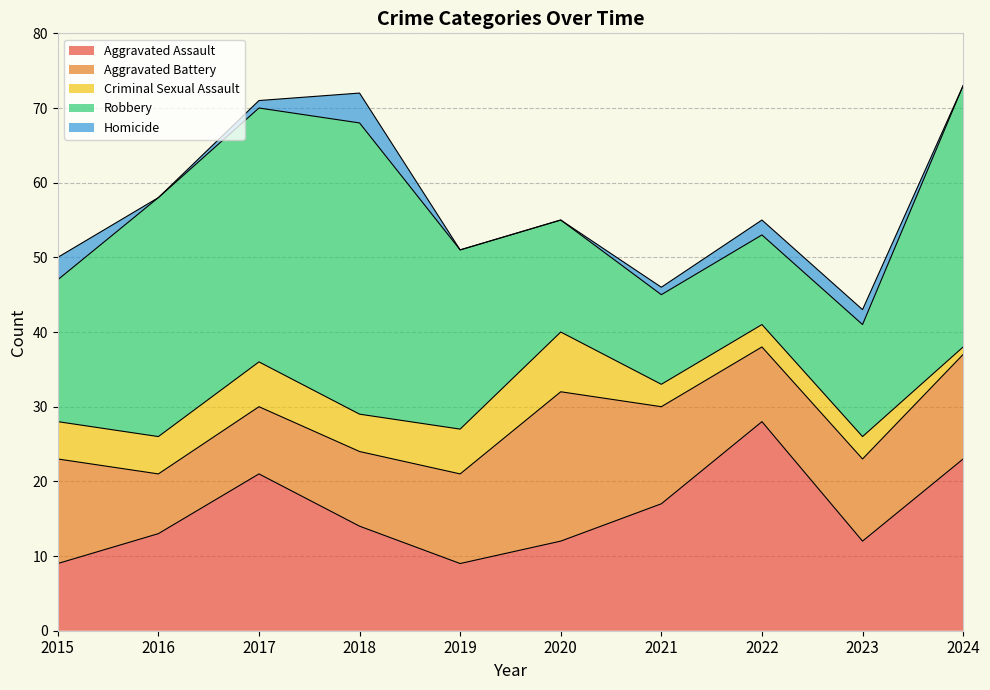

Is the value of Robbery at 2019 greater than the value of Aggravated Battery at 2015?

Yes